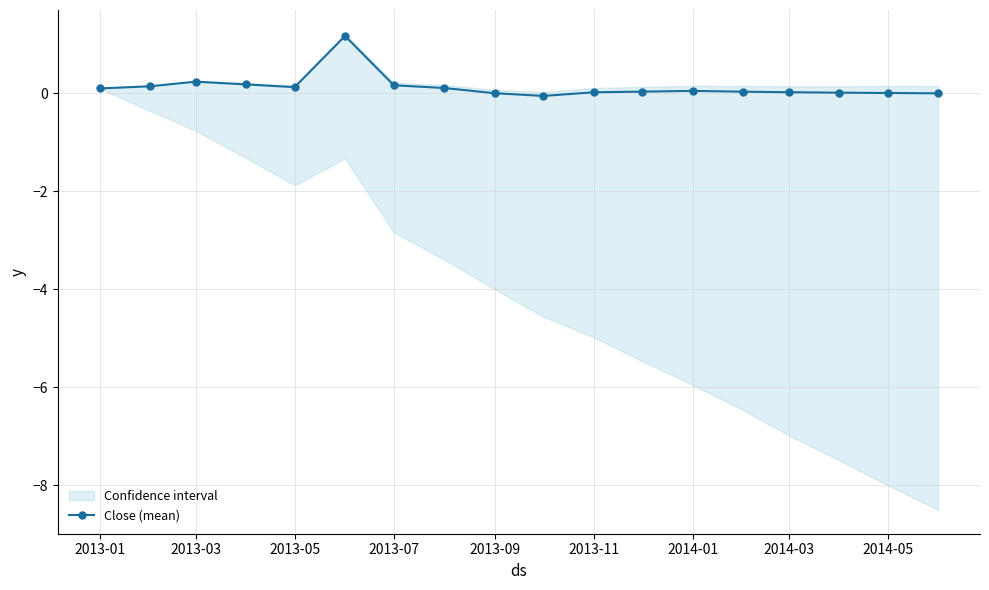

What is the highest value of the Close (mean) series?

1.2